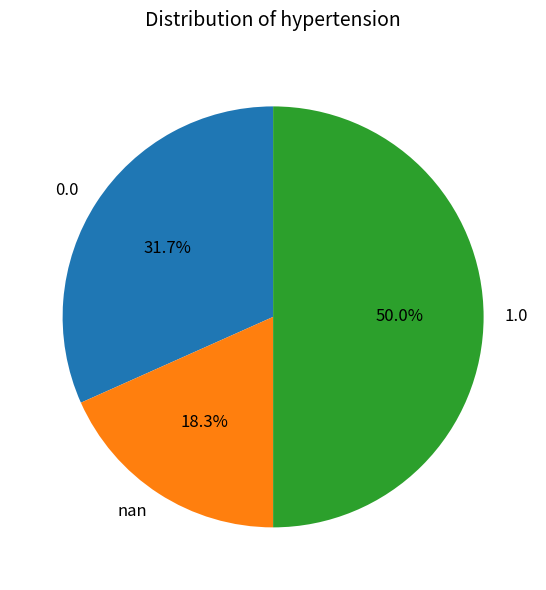

How much of the chart is everything except nan?

81.7%